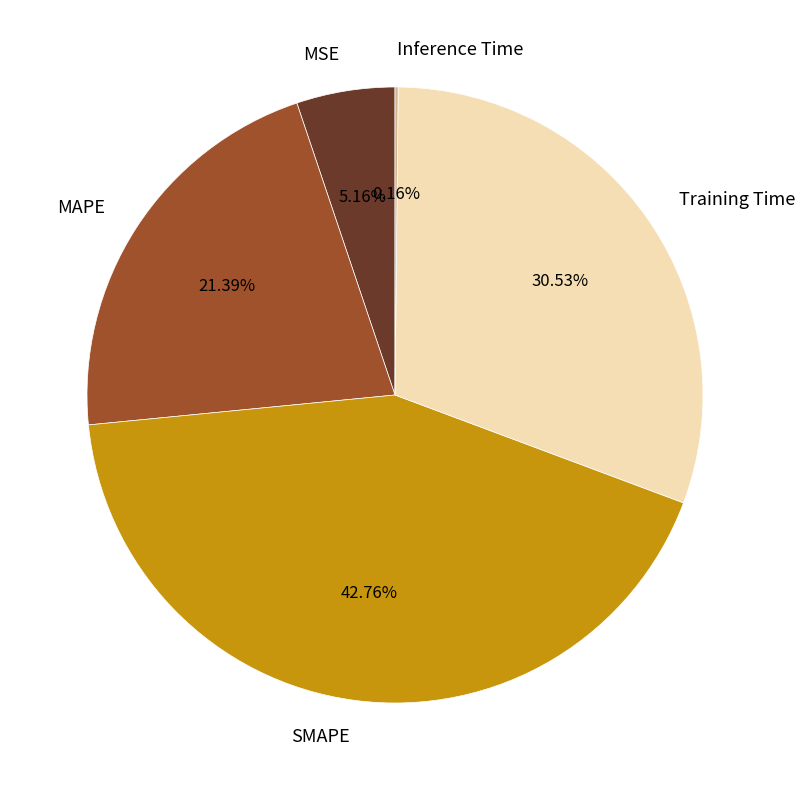

To the nearest percent, what percentage of the pie is SMAPE?

43%